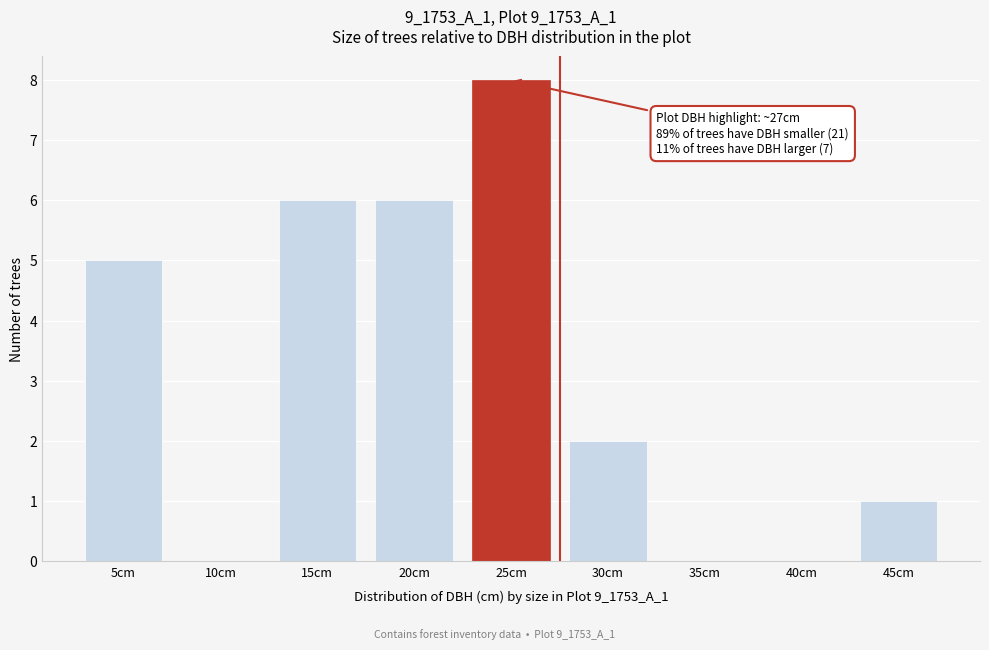

Reading left to right, transcribe all the data shown in this chart.

5cm=5	10cm=0	15cm=6	20cm=6	25cm=8	30cm=2	35cm=0	40cm=0	45cm=1